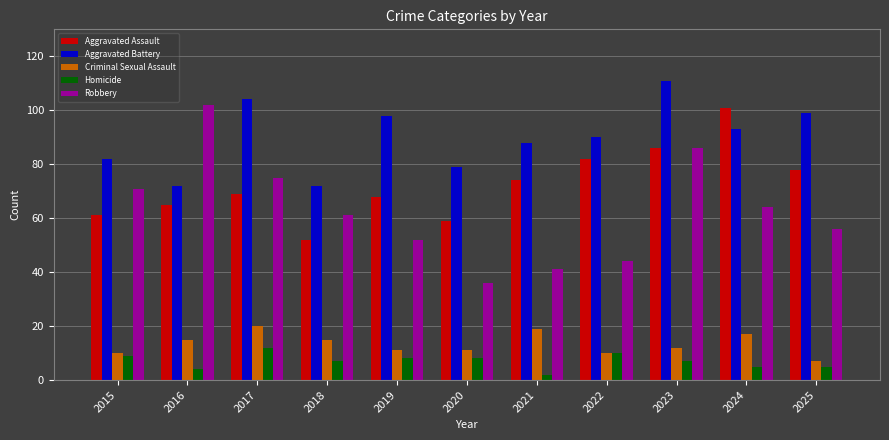

What is the lowest value of the Aggravated Battery series?

72